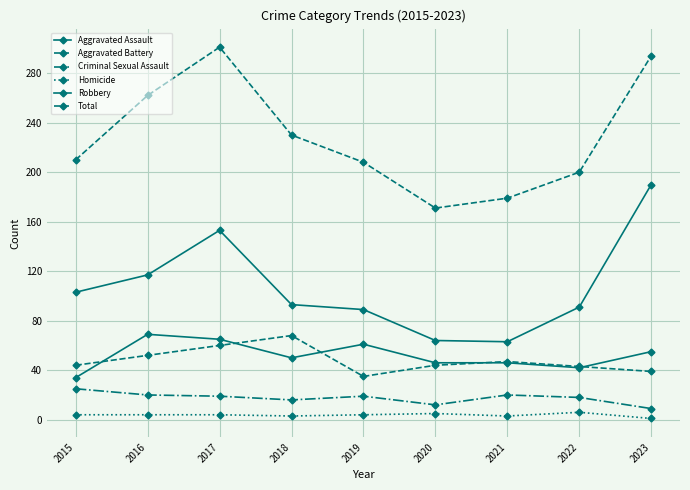

What is the lowest value of the Aggravated Battery series?

35